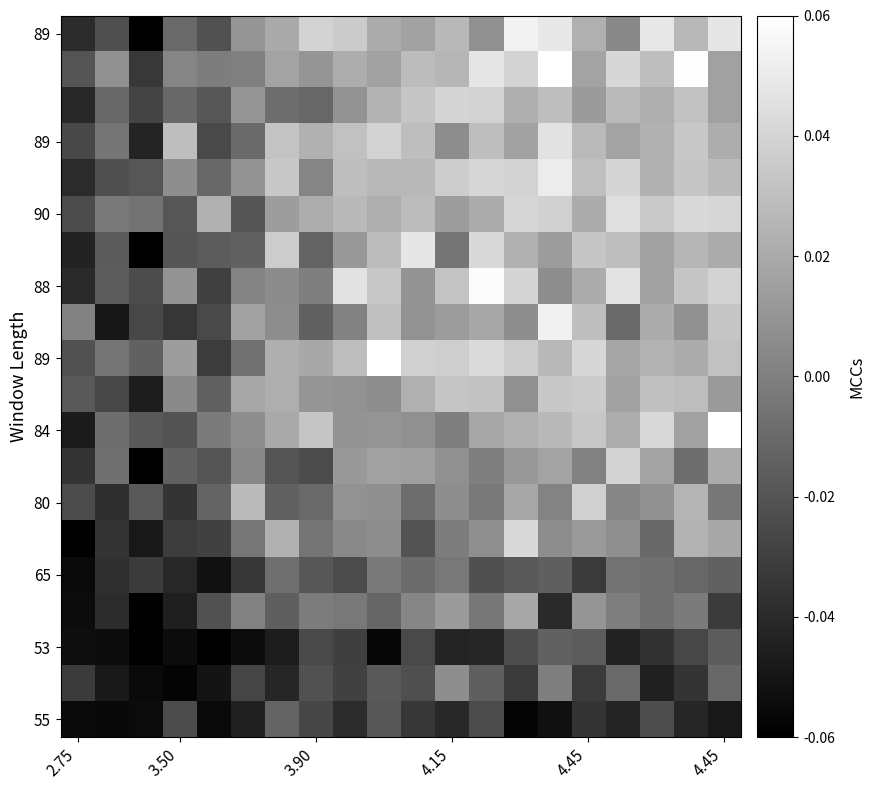

At which category is the sum across all series the highest?

14